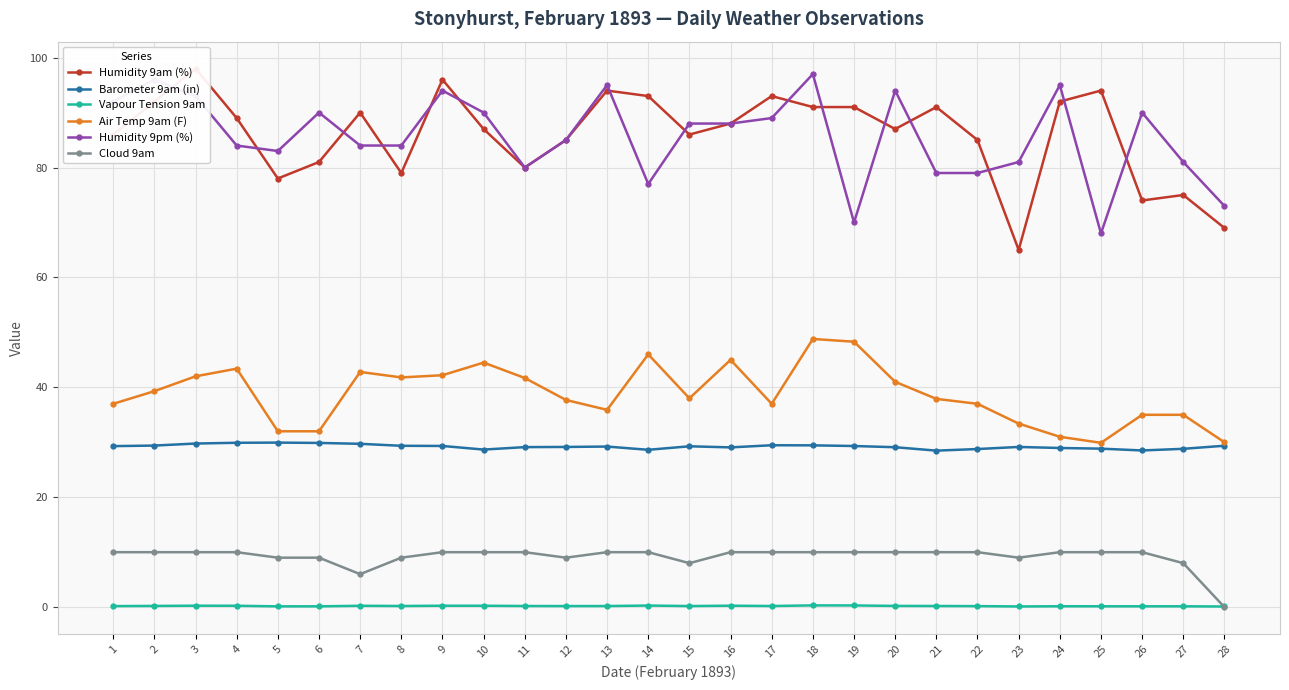

How many values in the Cloud 9am series are below 10?

9